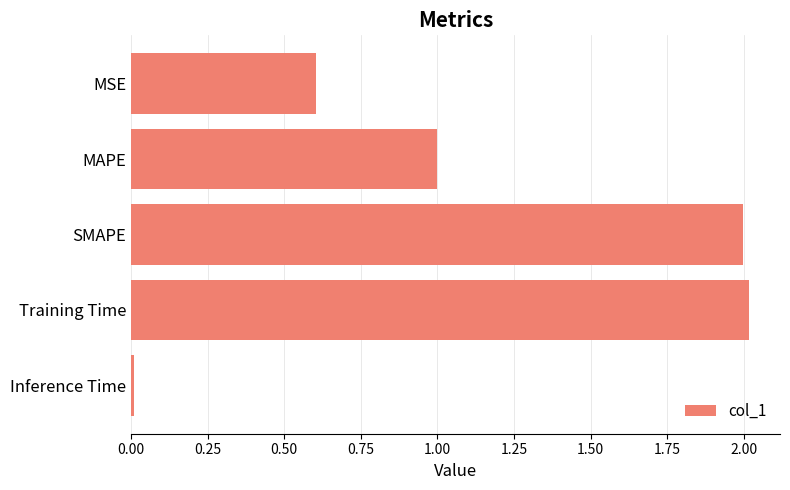

Is it true that the value at Inference Time is 0.0?

True